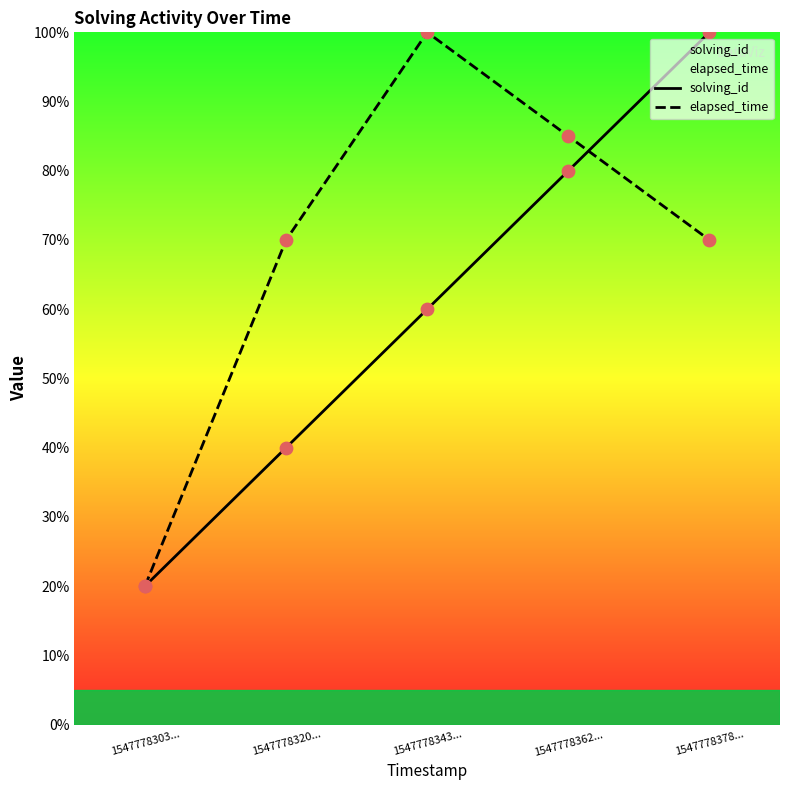

Is the value of elapsed_time at 1547778320... greater than the value of solving_id at 1547778343...?

Yes